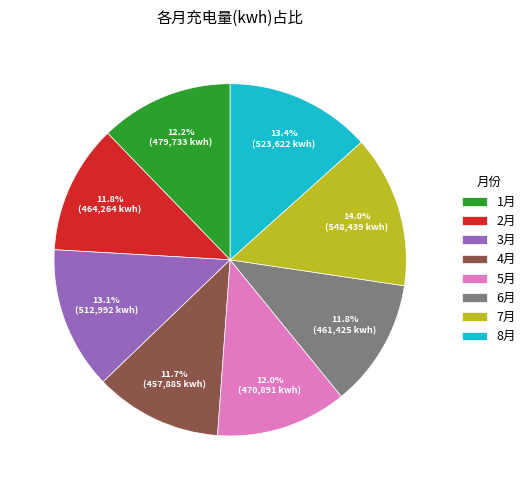

Count the number of slices in the pie.

8